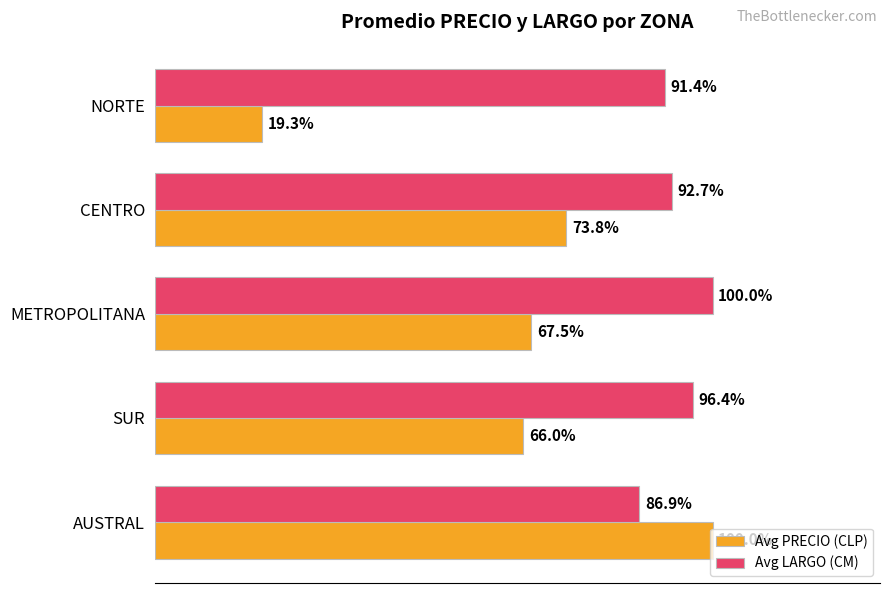

Rank the series at METROPOLITANA from highest to lowest value.

Avg LARGO (CM), Avg PRECIO (CLP)